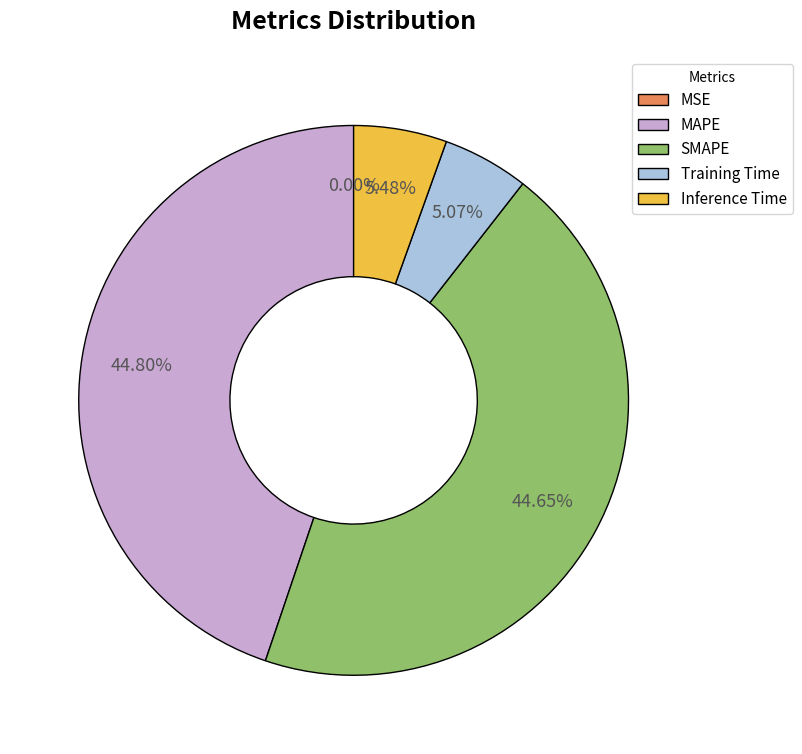

Which has a higher value, MAPE or Inference Time?

MAPE